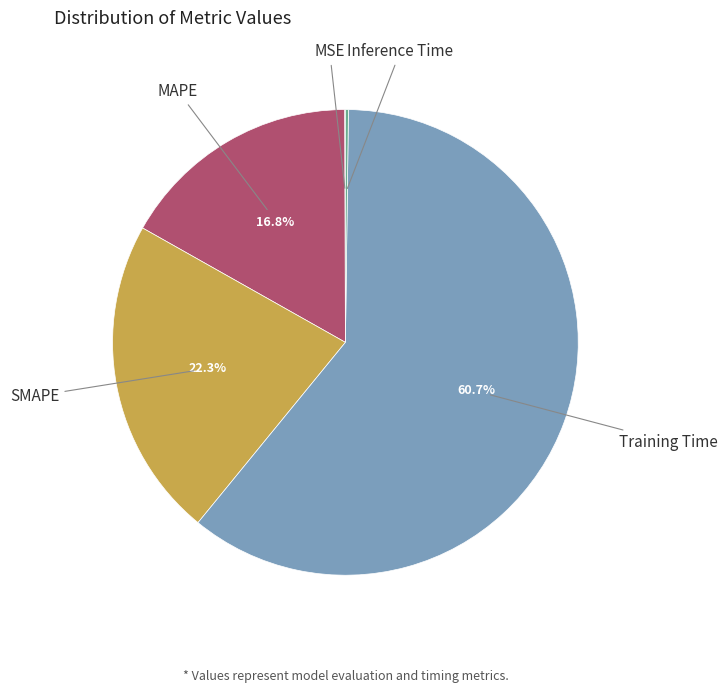

Is there a majority slice in this chart?

Yes